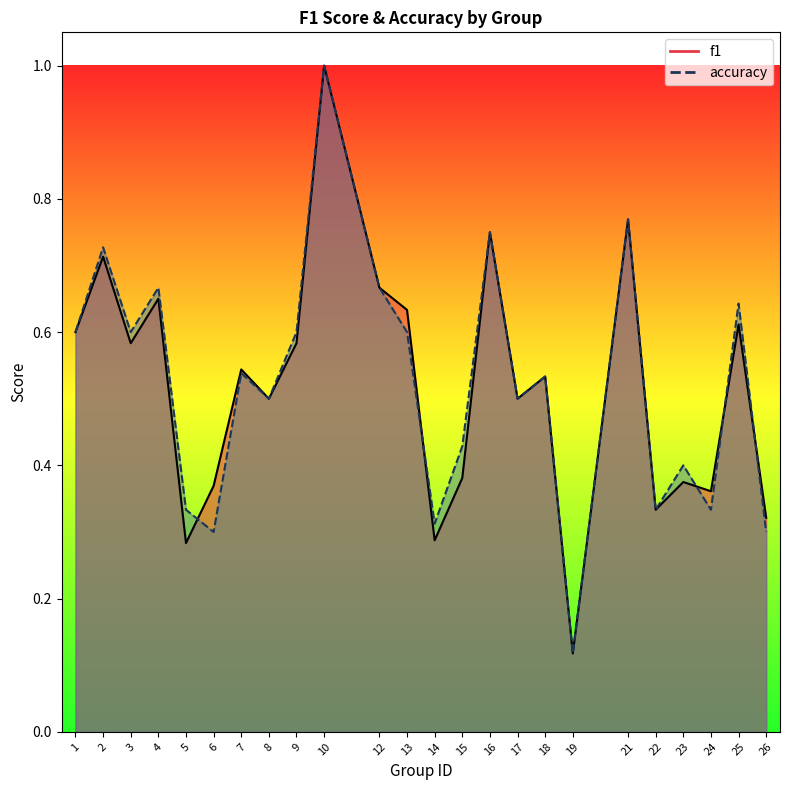

Does the chart display data point markers on the line(s)?

No